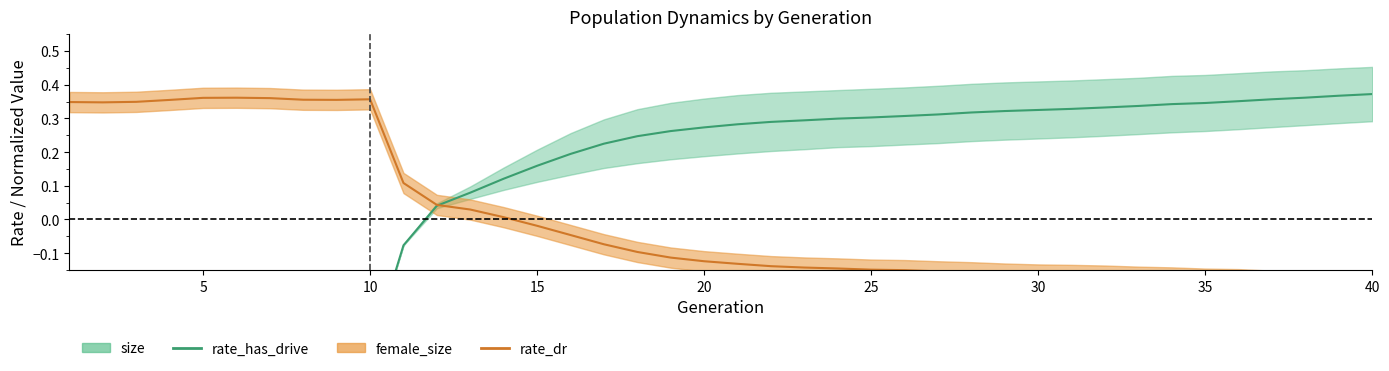

In rate_dr, how many points are higher than both neighbors (excluding endpoints)?

2